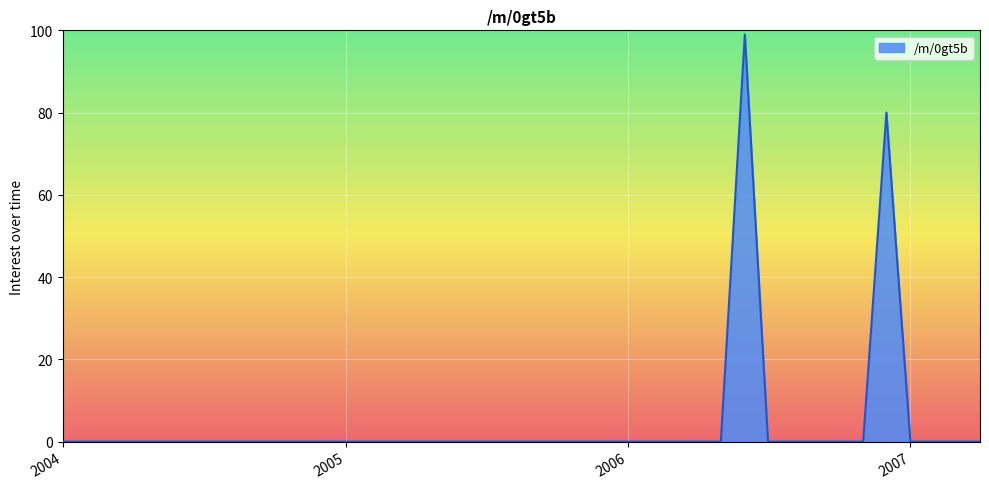

What is the maximum value shown in the chart?

99